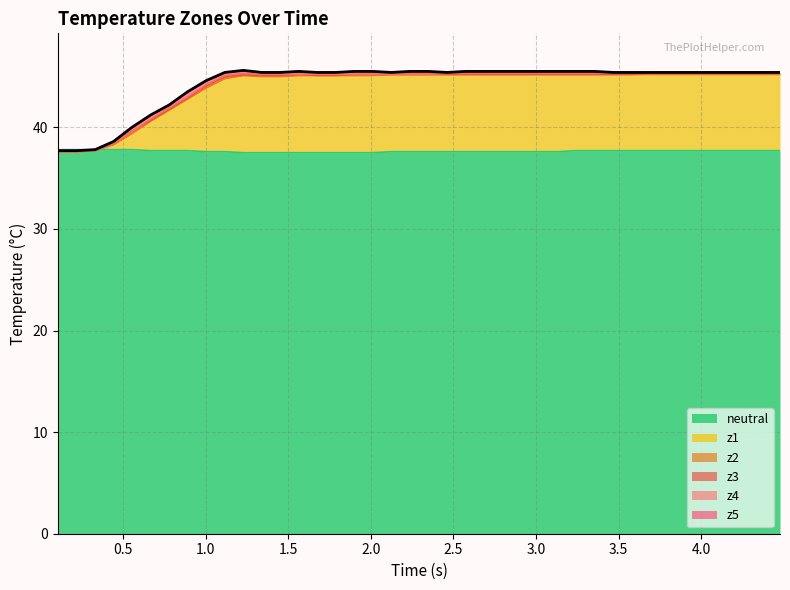

What is the maximum value for neutral?

37.8